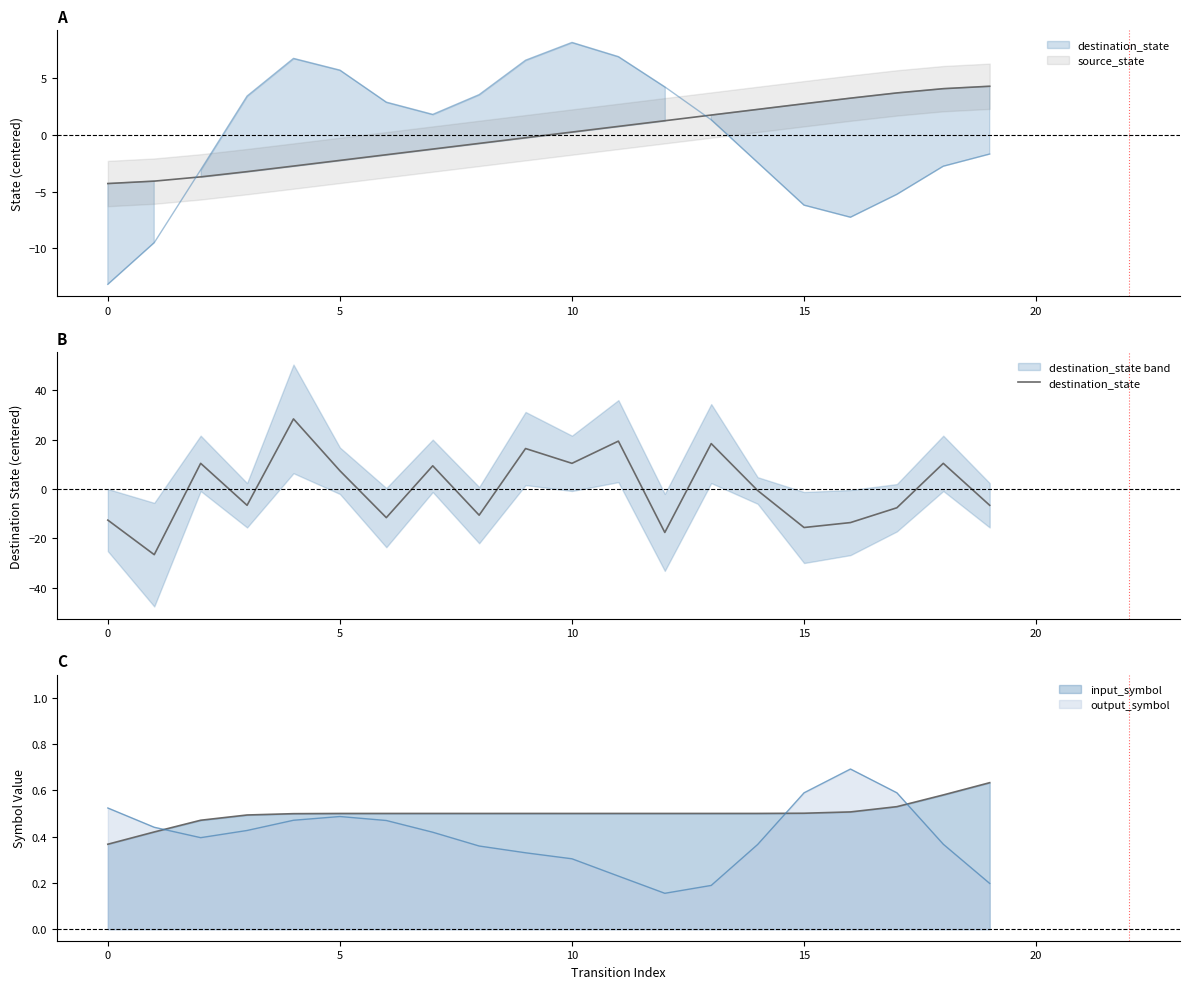

The chart shows a value of -5.8 at 0. True or false?

False